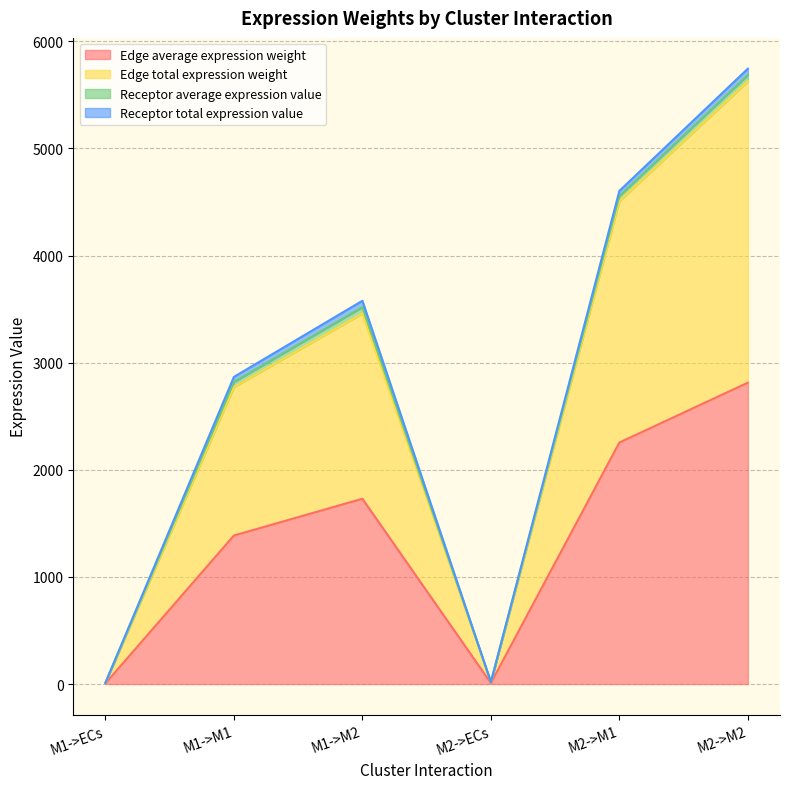

In Edge total expression weight, how many points are higher than both neighbors (excluding endpoints)?

1